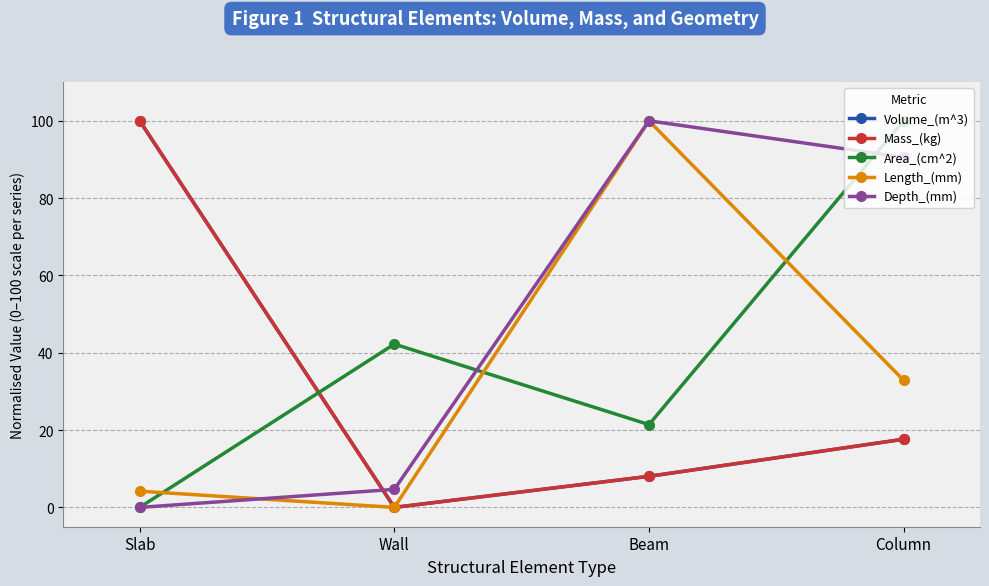

True or false: Length_(mm) has a value of 27.5 at Beam.

False